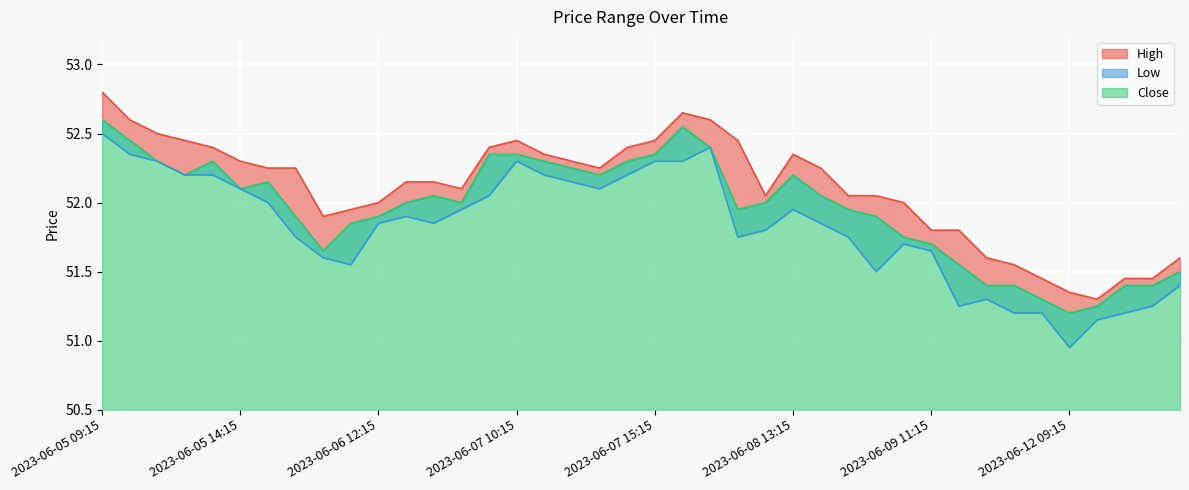

What are all the series names shown in the legend?

High, Close, Low